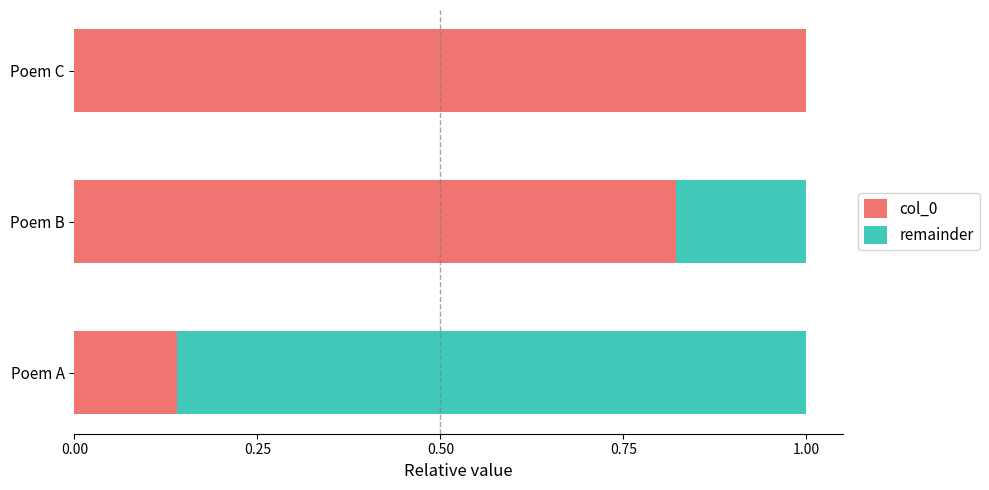

What is the total value across all series at Poem B?

1.0